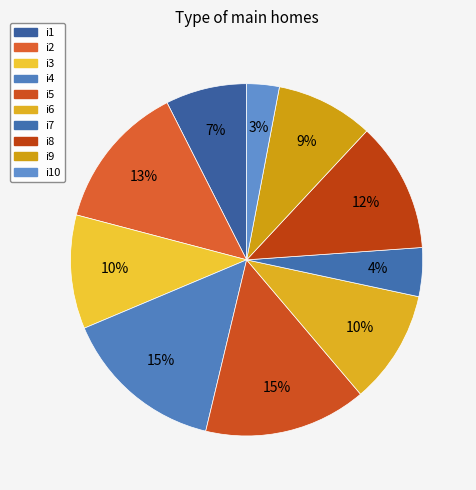

To the nearest percent, what percentage of the pie is i9?

9%